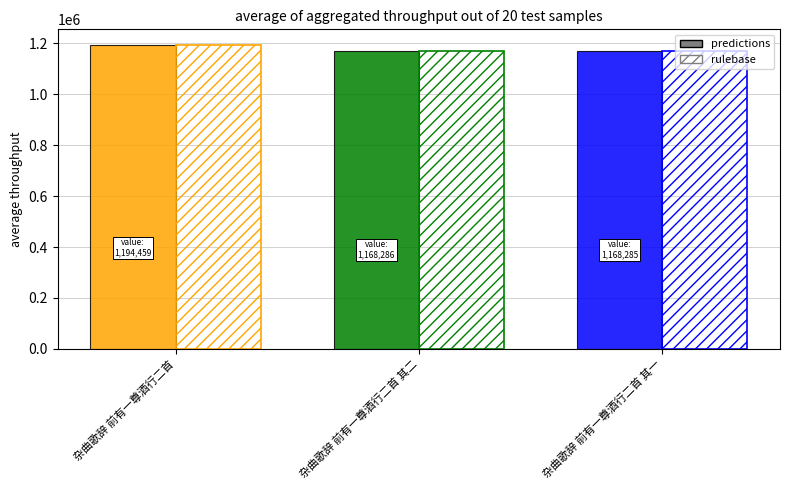

What is the value of the predictions bar at the 3rd from the left?

1168285